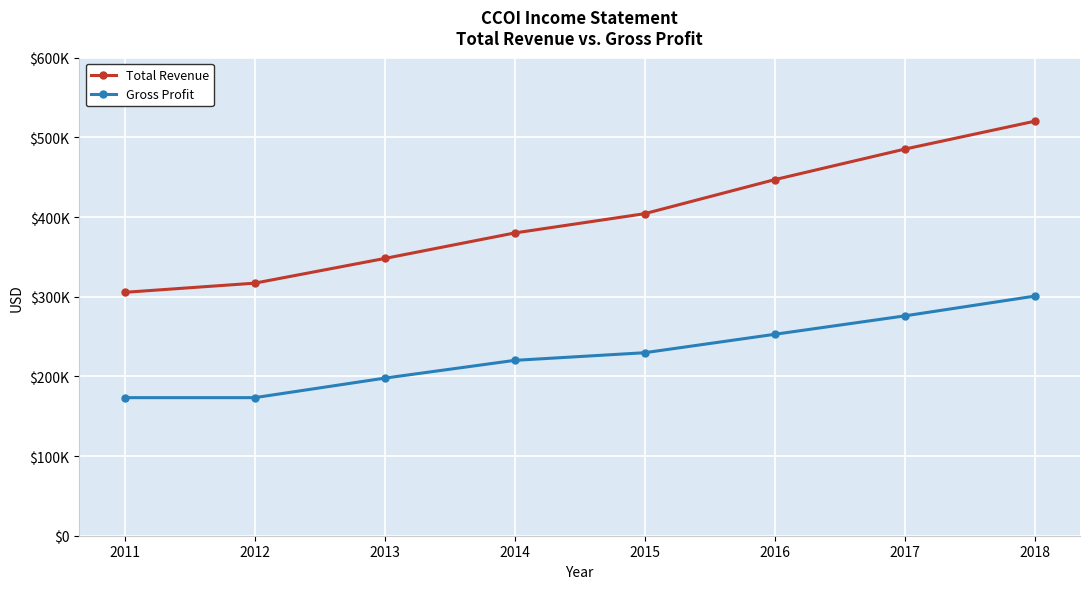

Does the chart have visible grid lines?

Yes